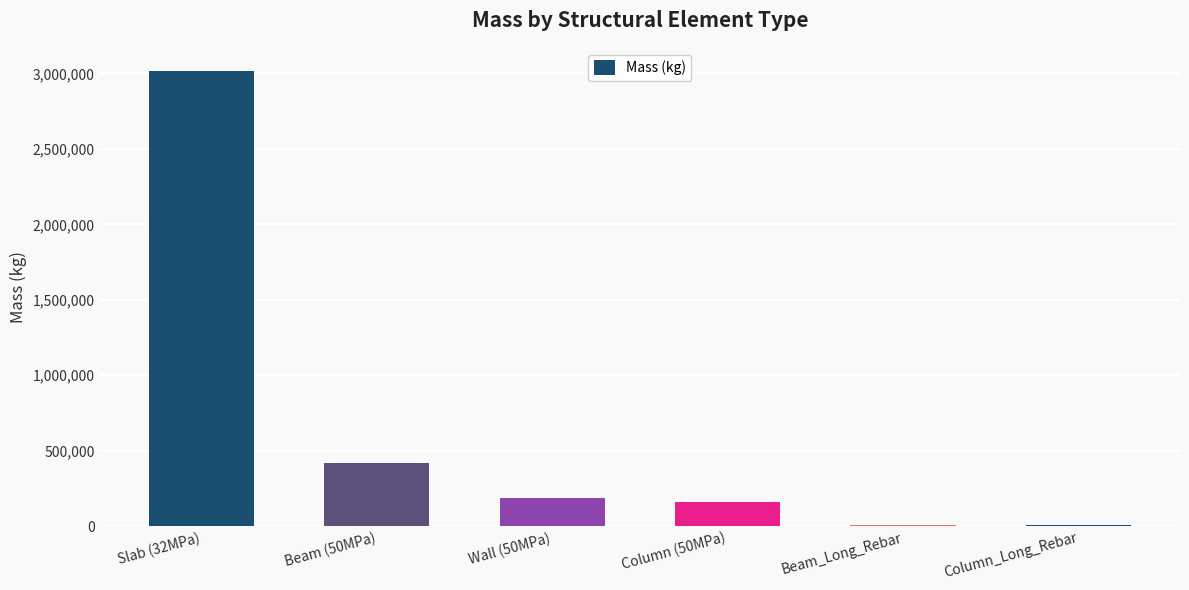

Read the value at Slab (32MPa).

3018451.4